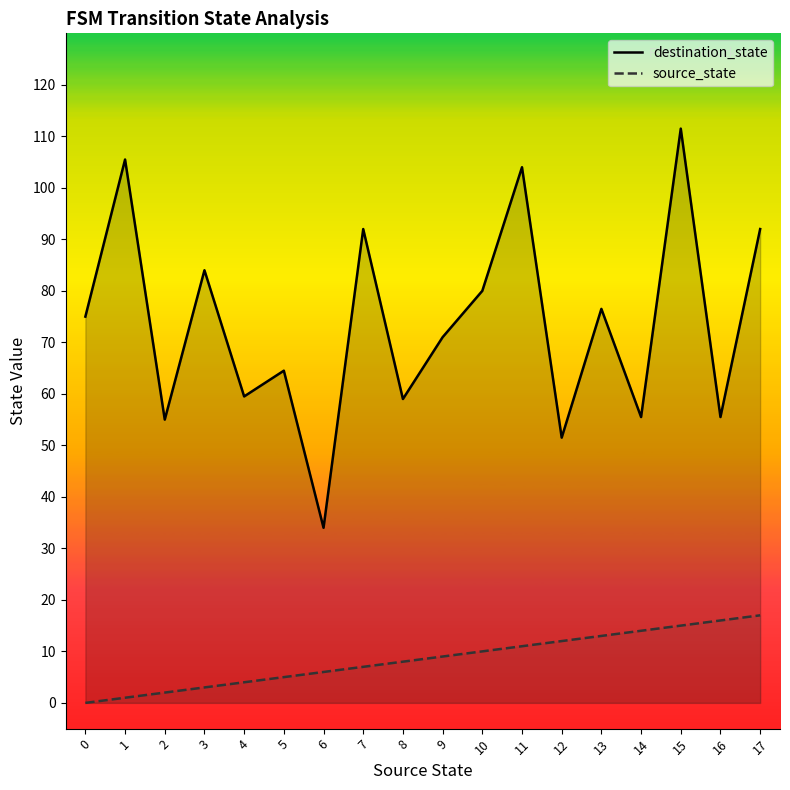

Is the value of source_state at 17 greater than the value of destination_state at 6?

No